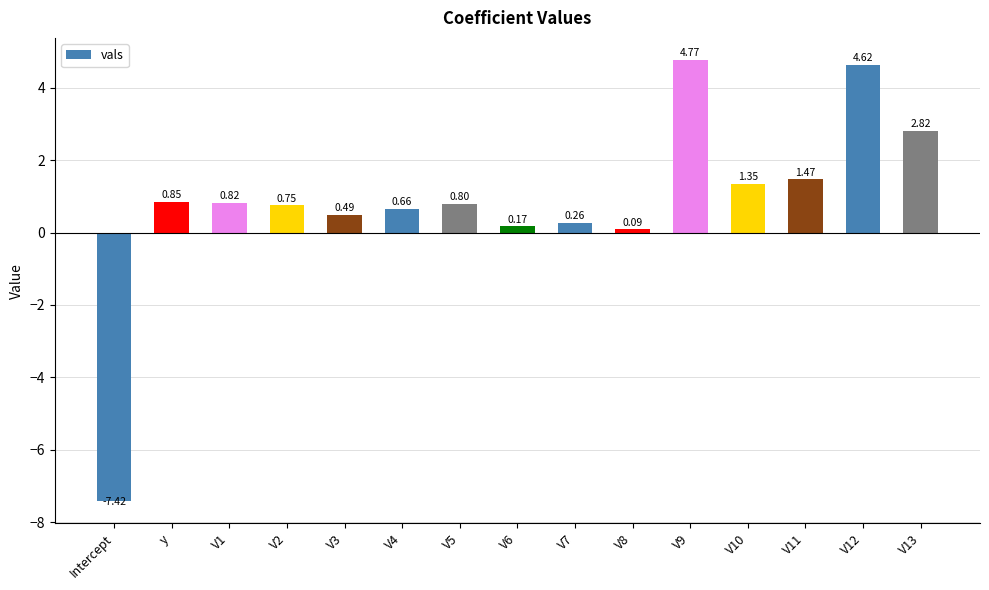

Is it true that the value at V2 is 1.3?

False